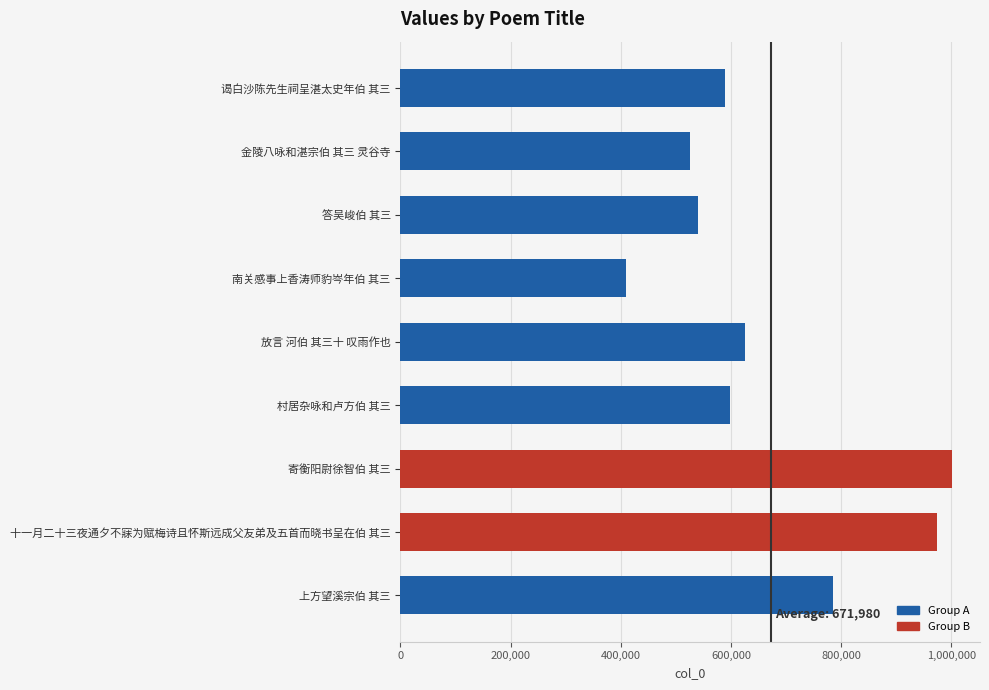

Reading top to bottom, transcribe all the data shown in this chart.

谒白沙陈先生祠呈湛太史年伯 其三=589202	金陵八咏和湛宗伯 其三 灵谷寺=525223	答吴峻伯 其三=539845	南关感事上香涛师豹岑年伯 其三=409525	放言 河伯 其三十 叹雨作也=625483	村居杂咏和卢方伯 其三=598517	寄衡阳尉徐智伯 其三=1001745	十一月二十三夜通夕不寐为赋梅诗且怀斯远成父友弟及五首而晓书呈在伯 其三=973684	上方望溪宗伯 其三=784600